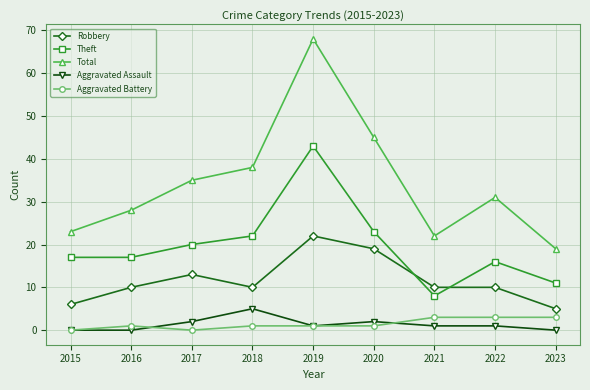

Count the Aggravated Assault values in the range 0 to 2.

8